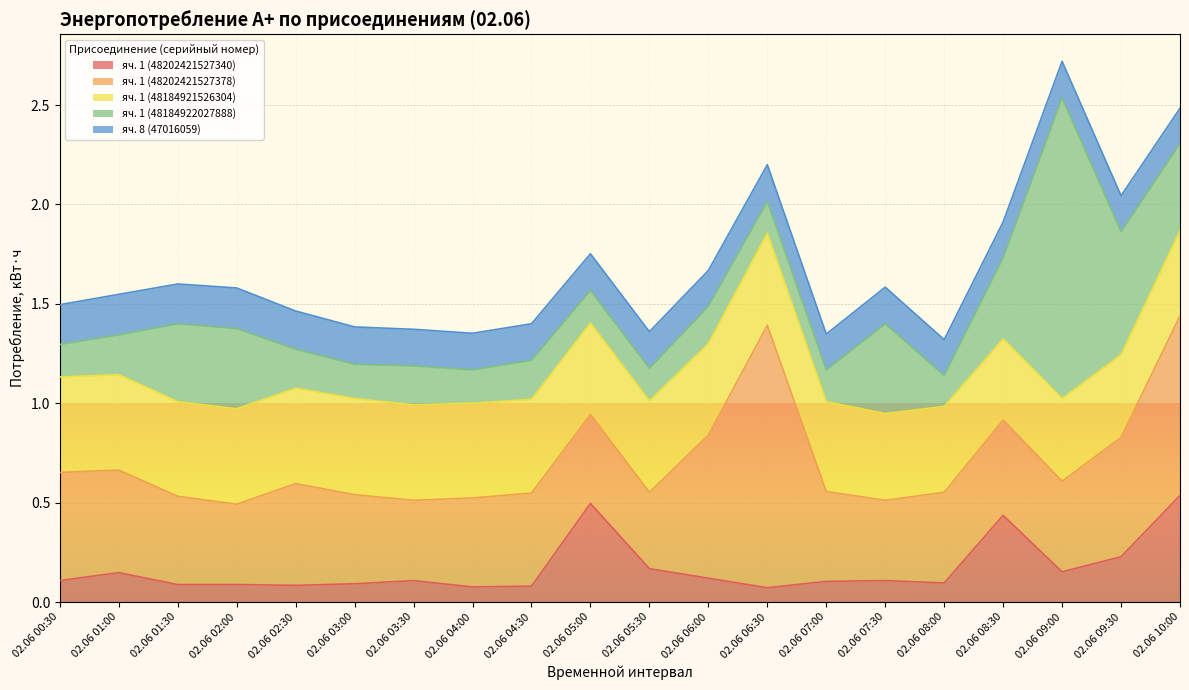

List the series in order of their peak value, highest first.

яч. 1 (48184922027888), яч. 1 (48202421527378), яч. 1 (48202421527340), яч. 1 (48184921526304), яч. 8 (47016059)